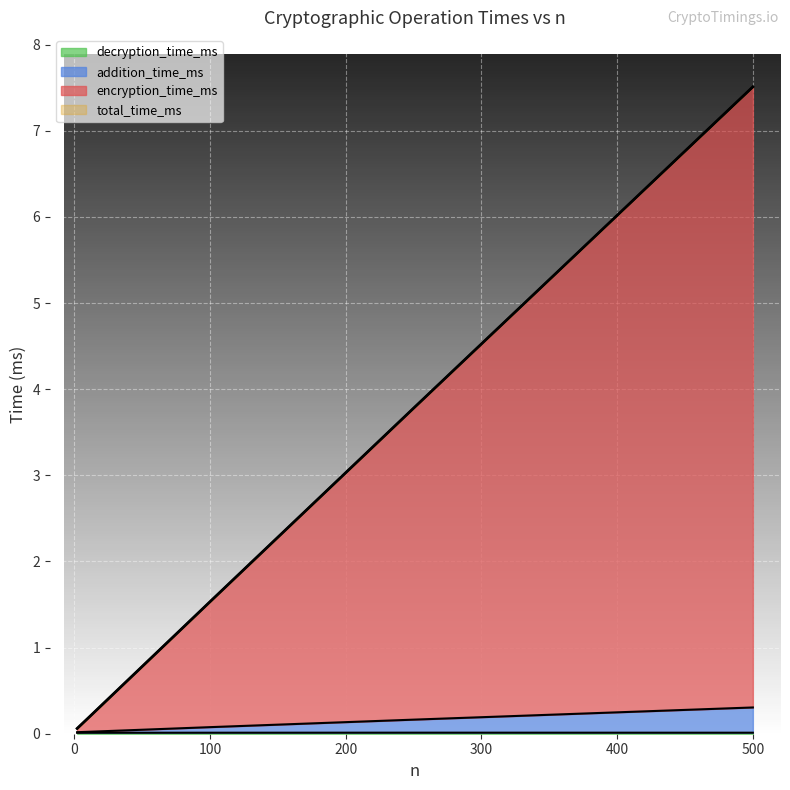

Which series has the largest total across all categories?

total_time_ms